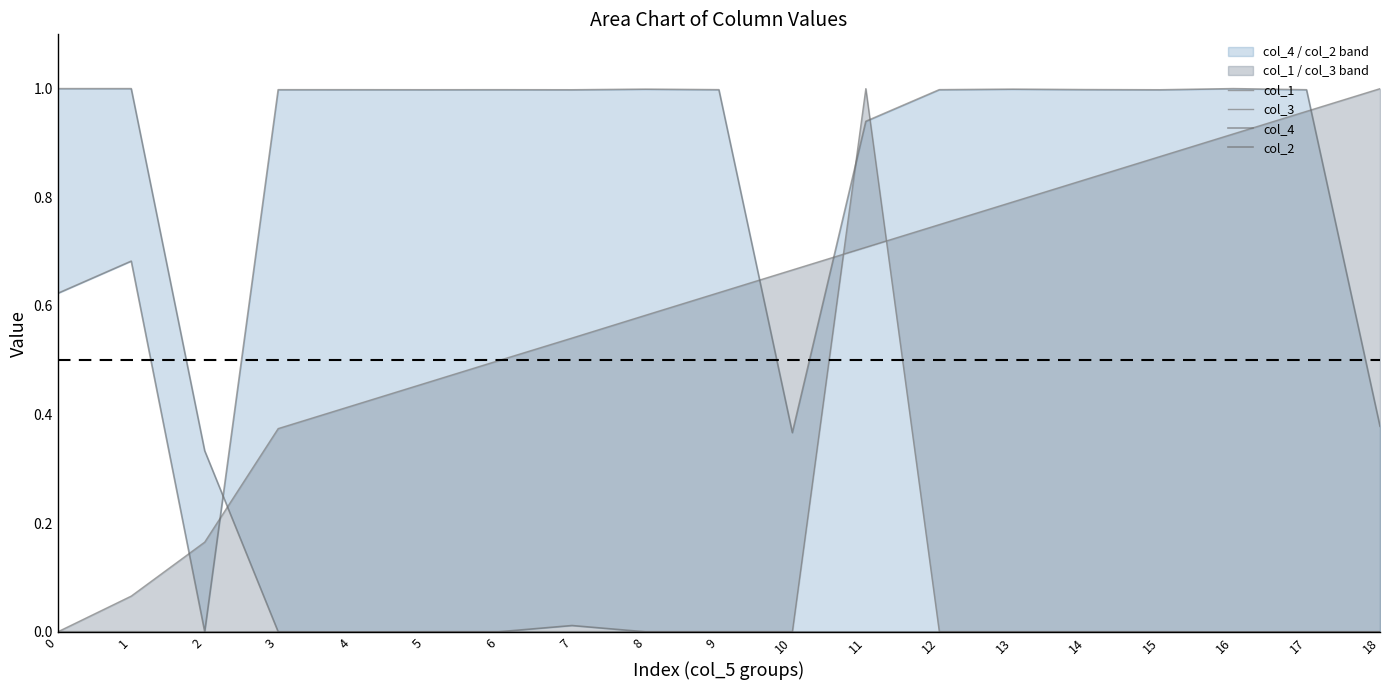

At how many categories does at least one series exceed 0?

19